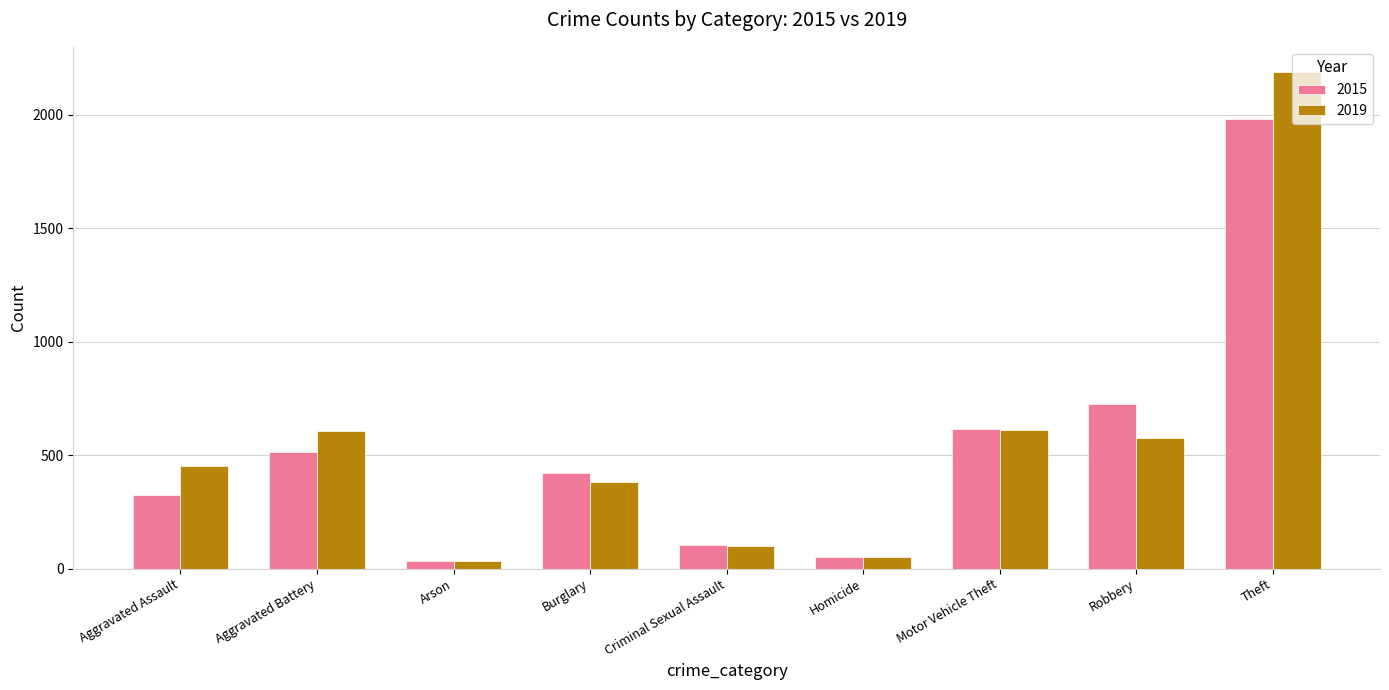

What is the spread (max minus min) of values at Arson?

3